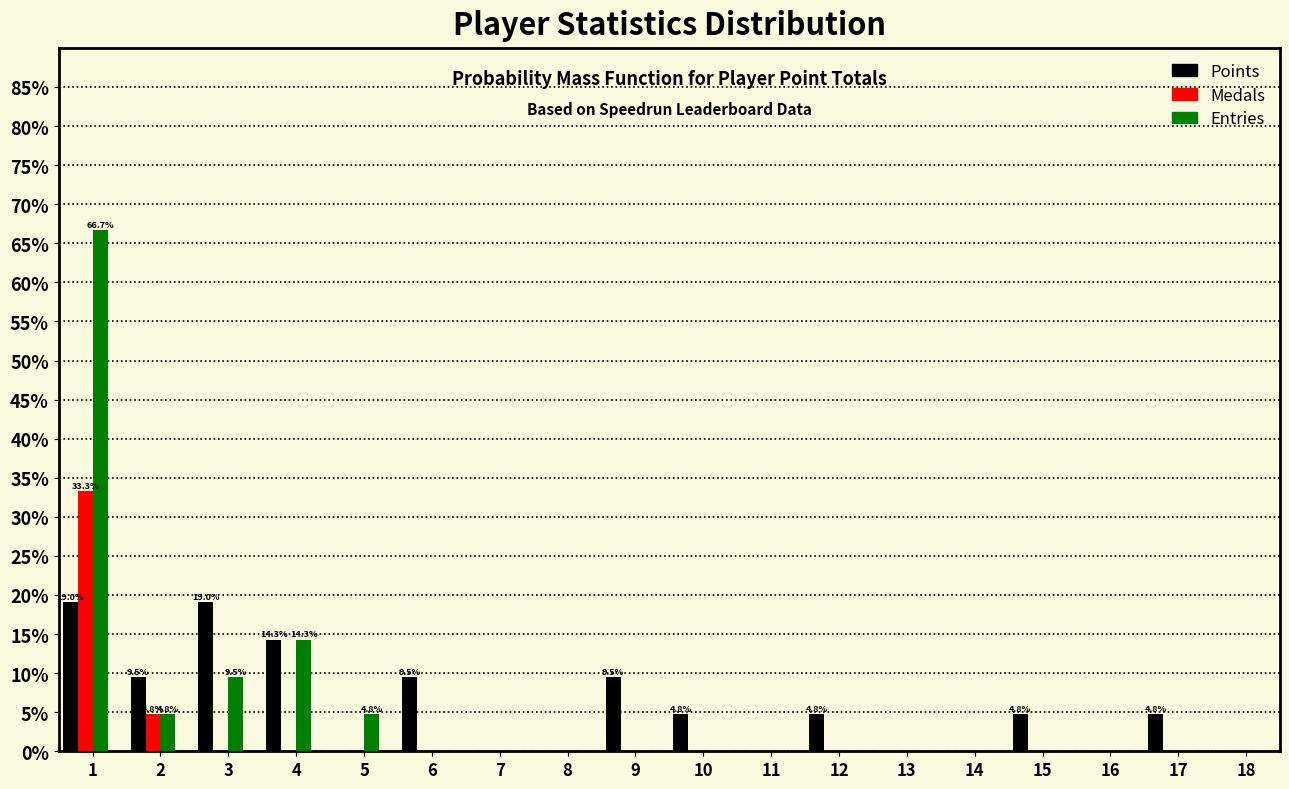

What is the greatest value displayed?

66.7